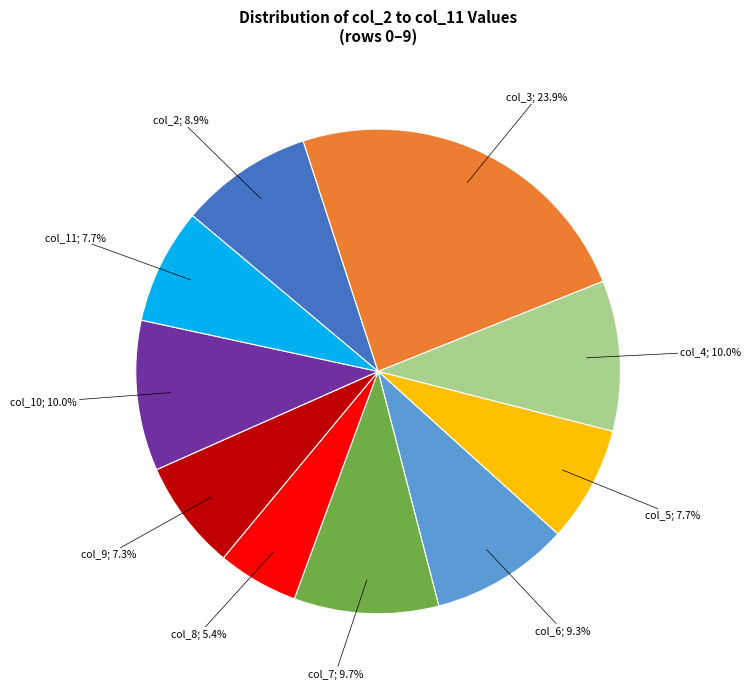

Is there any slice that represents more than half of the pie?

No